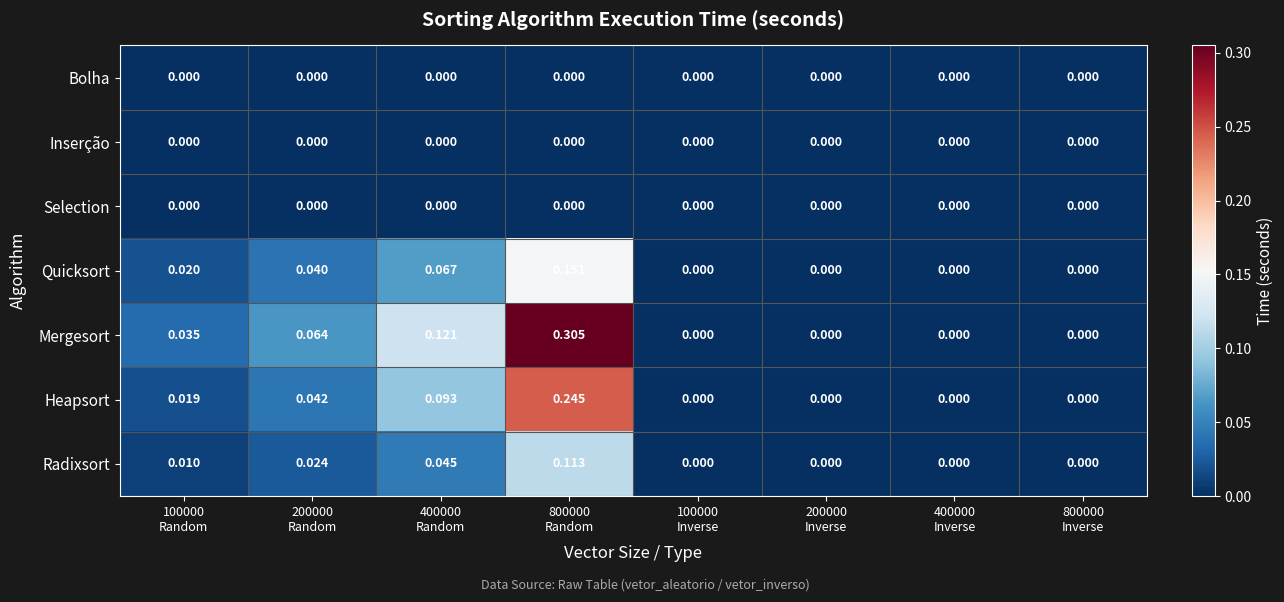

Which series has the largest total across all categories?

Mergesort